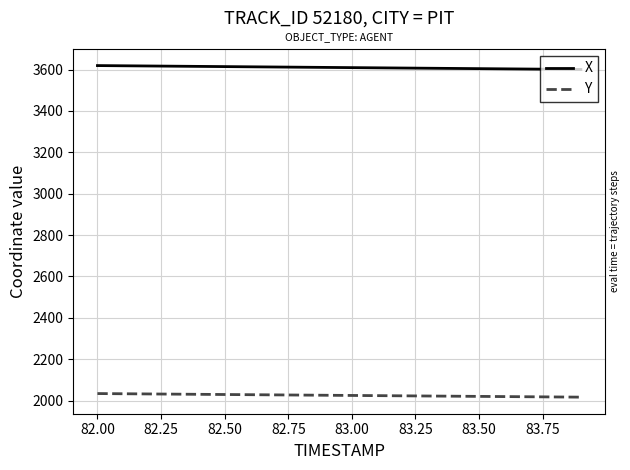

Which series has the largest total across all categories?

X